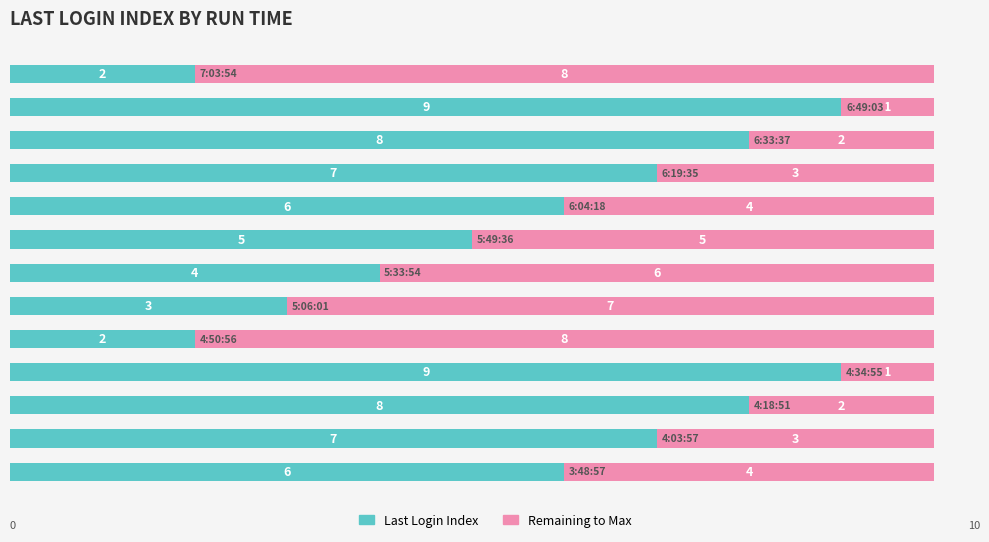

What is the difference between the maximum and minimum values in the Last Login Index series?

7